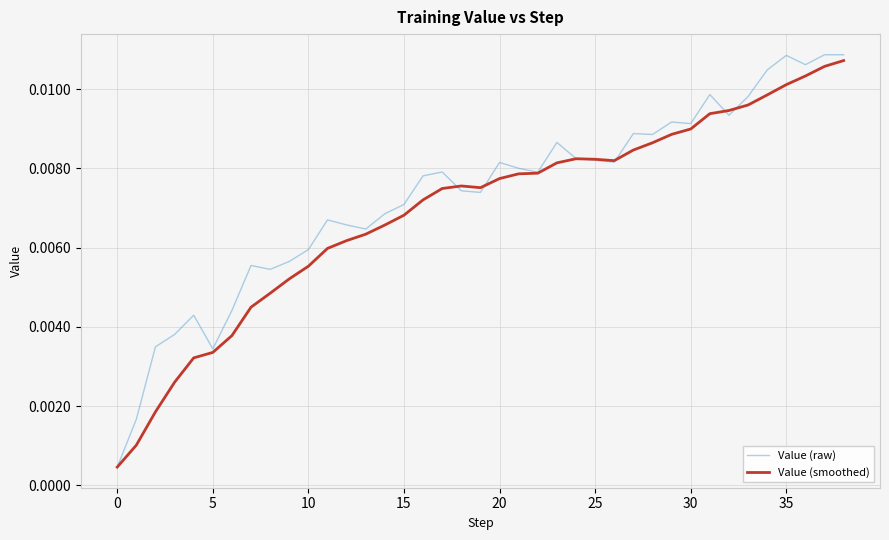

What are all the series names shown in the legend?

Value (raw), Value (smoothed)